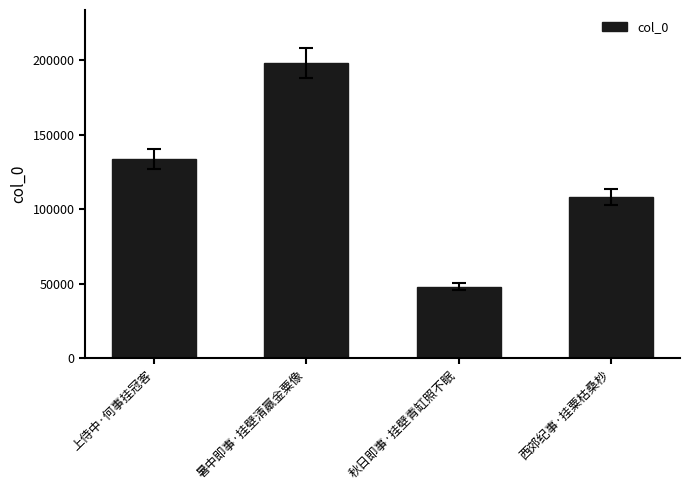

What is the label of the 1st bar from the right?

西郊纪事·挂粟枯桑杪